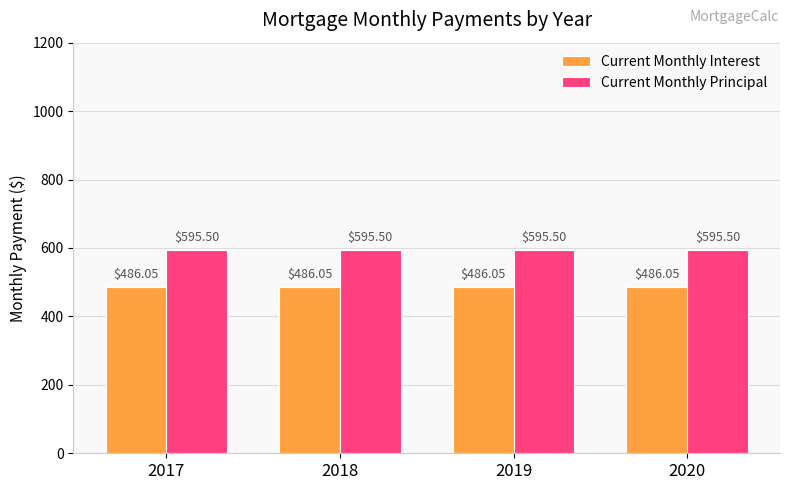

What is the spread (max minus min) of values at 2020?

109.5